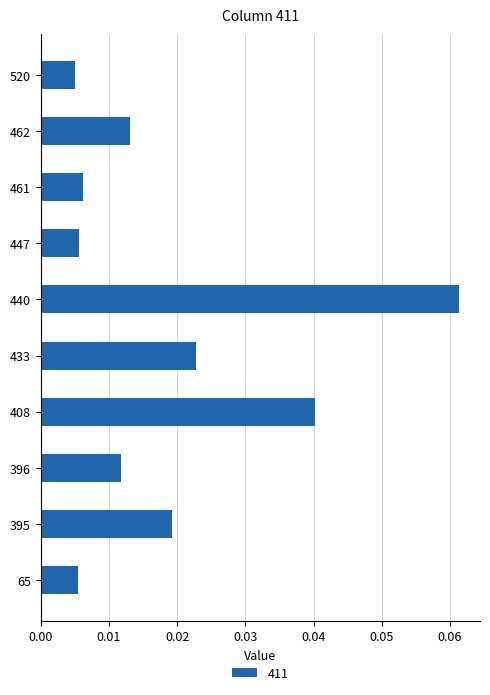

How many distinct data groups are displayed?

1